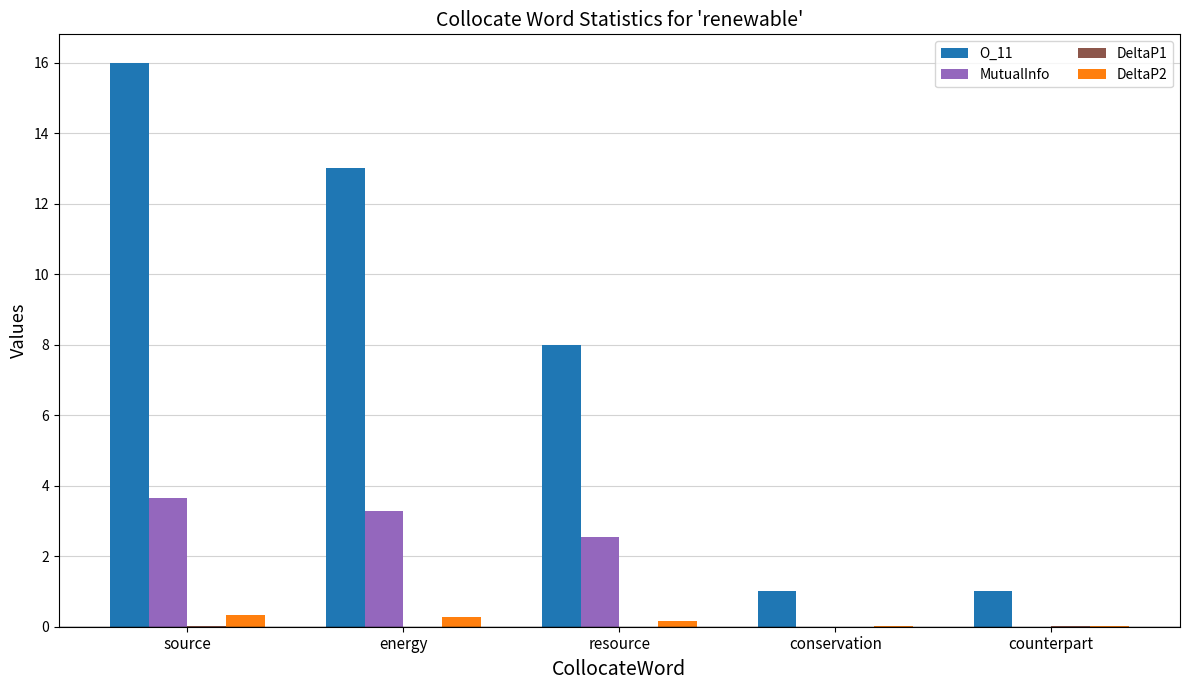

What is the sum of all O_11 values?

39.0